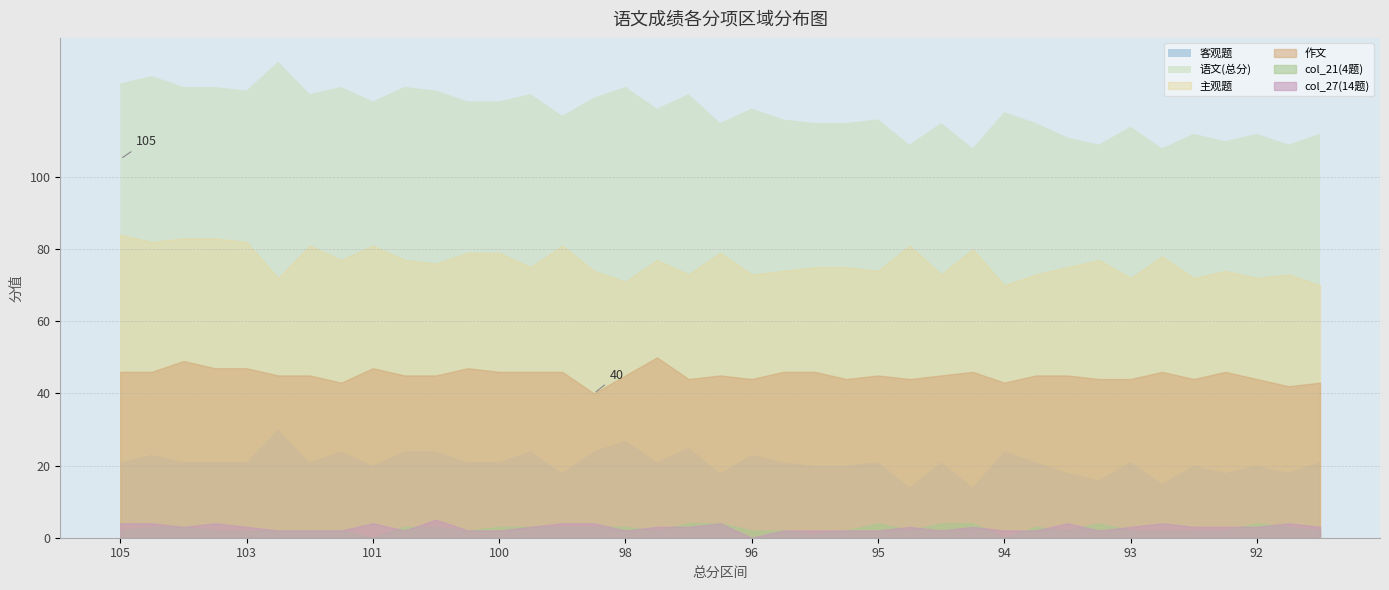

What is the value of the 主观题 point at the 36th from the left?

72